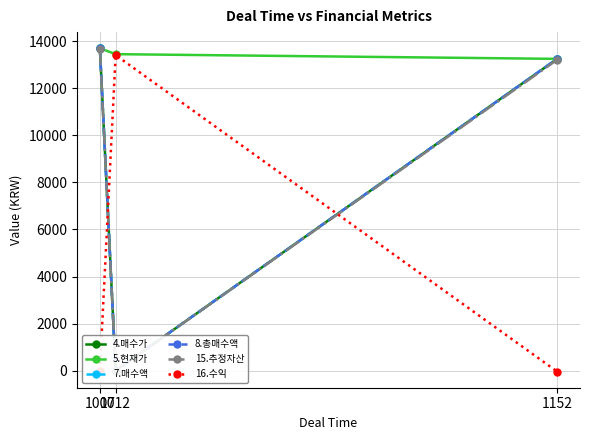

What is the average value of the 5.현재가 series?

13466.7